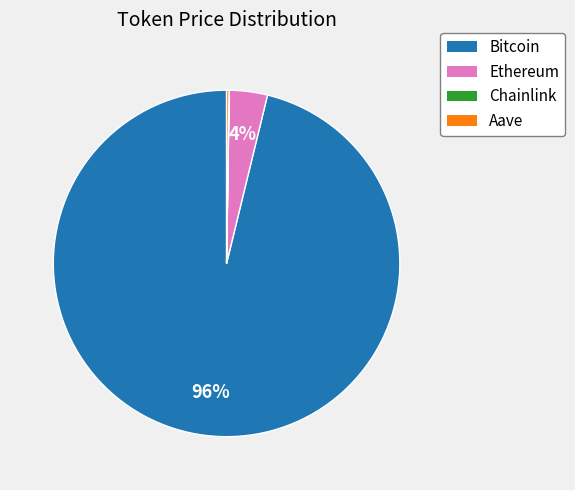

Which slice is the largest?

Bitcoin